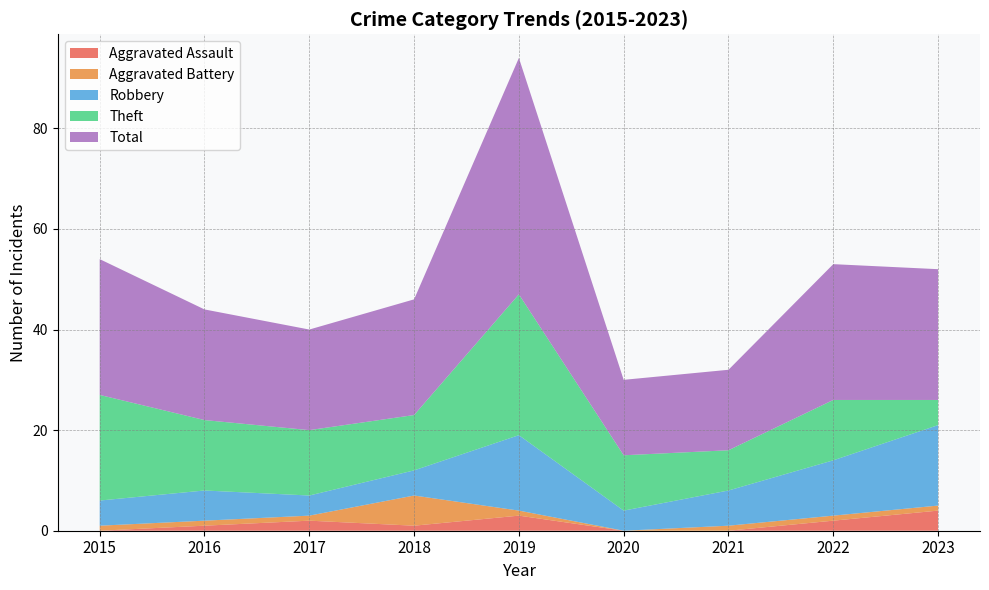

Reading left to right, extract all data points from this chart.

Aggravated Assault: 0	1	2	1	3	0	0	2	4
Aggravated Battery: 1	1	1	6	1	0	1	1	1
Robbery: 5	6	4	5	15	4	7	11	16
Theft: 21	14	13	11	28	11	8	12	5
Total: 27	22	20	23	47	15	16	27	26